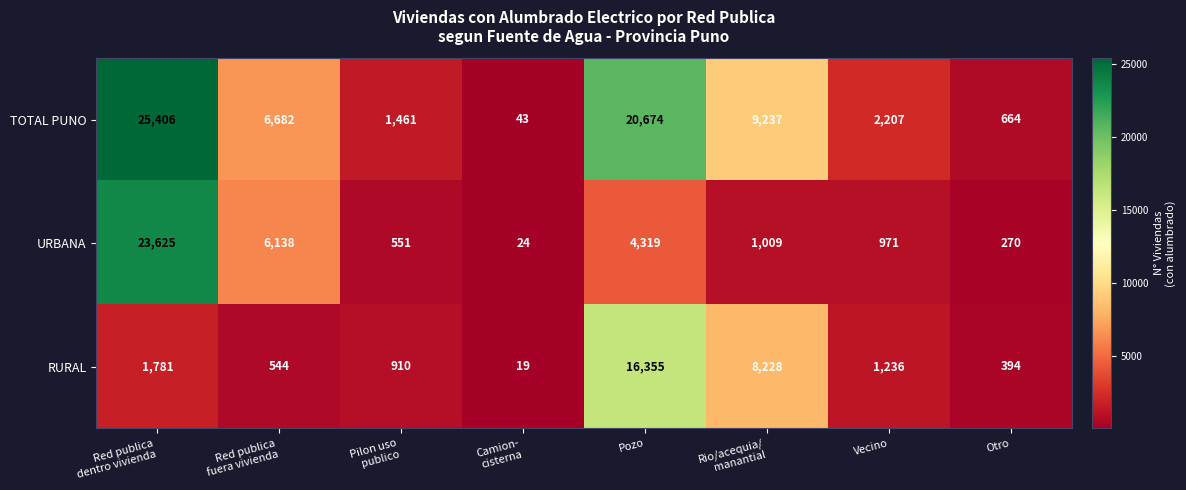

Reading left to right, extract all data points from this chart.

TOTAL PUNO: 25406	6682	1461	43	20674	9237	2207	664
URBANA: 23625	6138	551	24	4319	1009	971	270
RURAL: 1781	544	910	19	16355	8228	1236	394